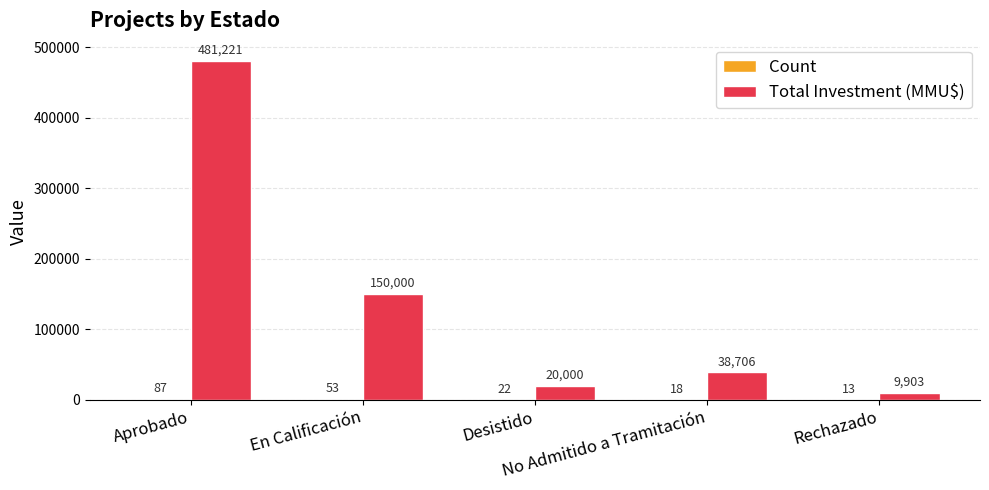

What is the maximum value for Total Investment (MMU$)?

481221